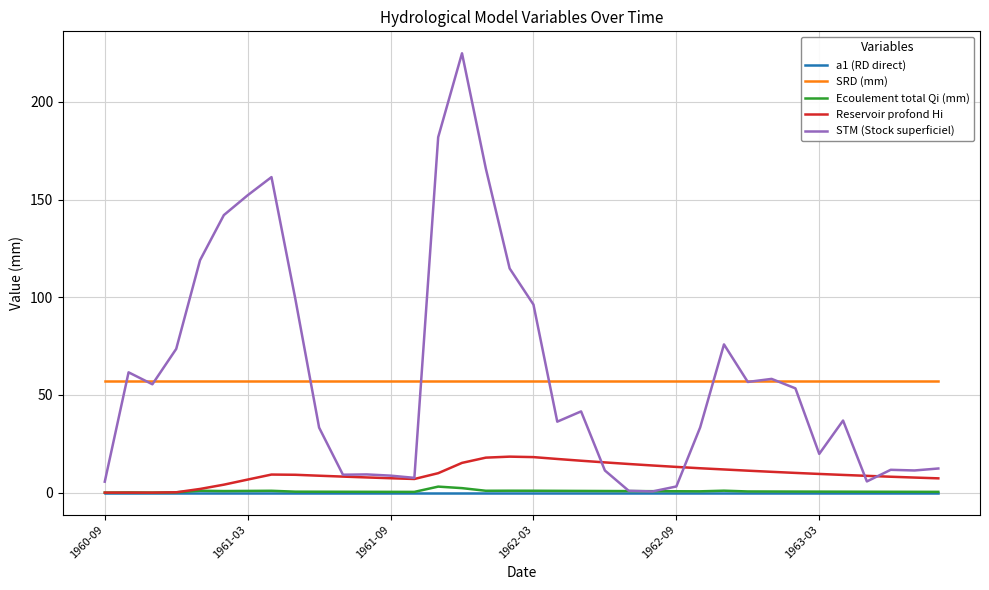

True or false: a1 (RD direct) and SRD (mm) cross at least once.

False